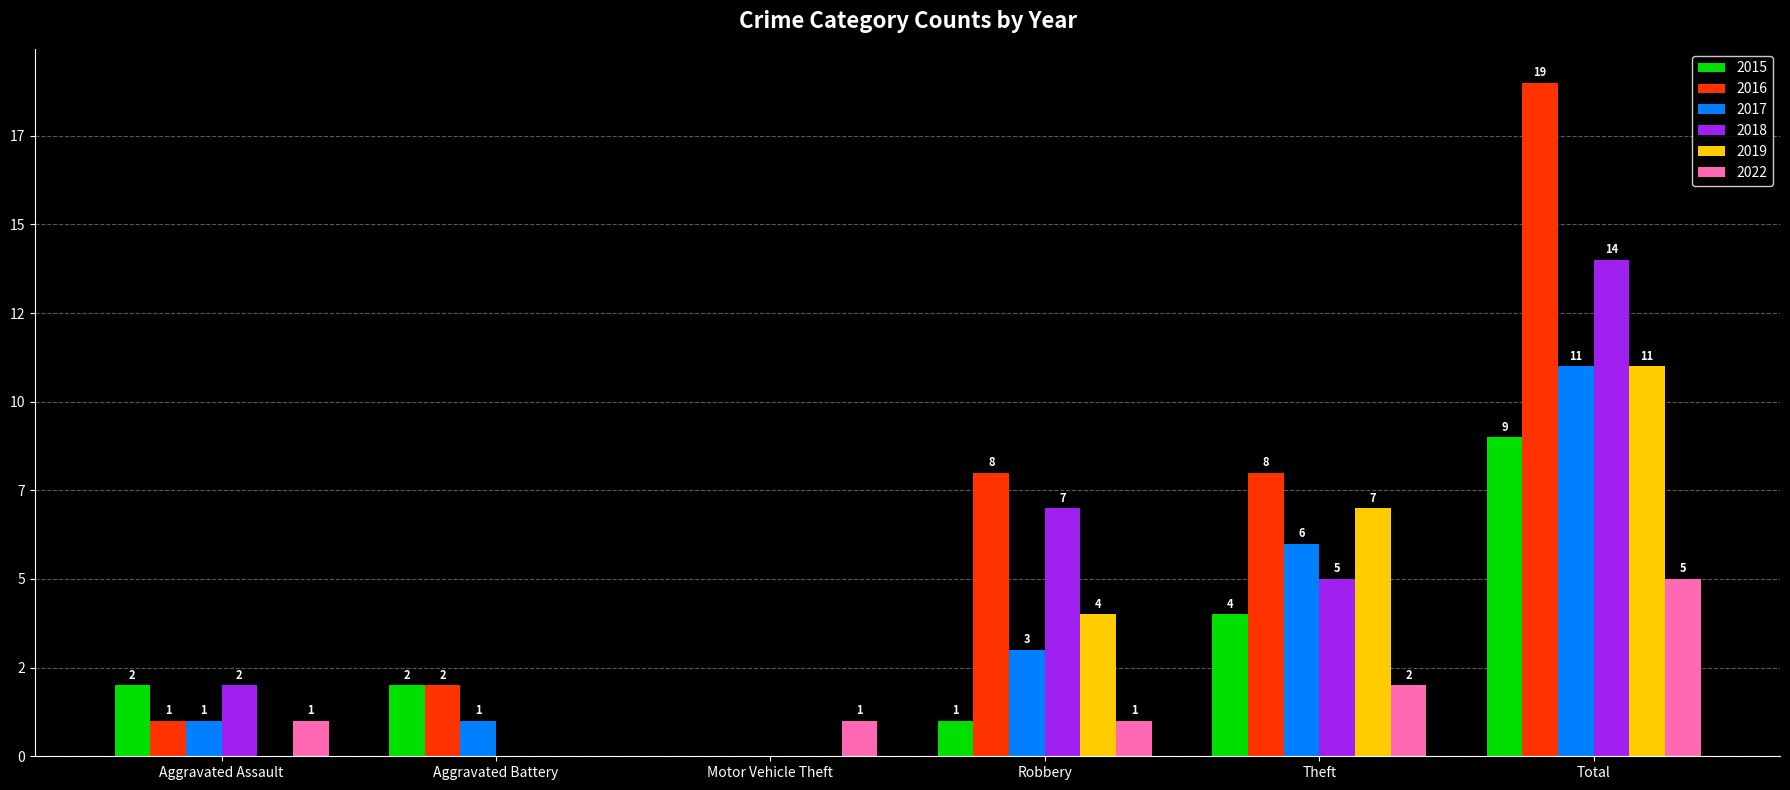

What is the label of the 1st bar from the right?

Total